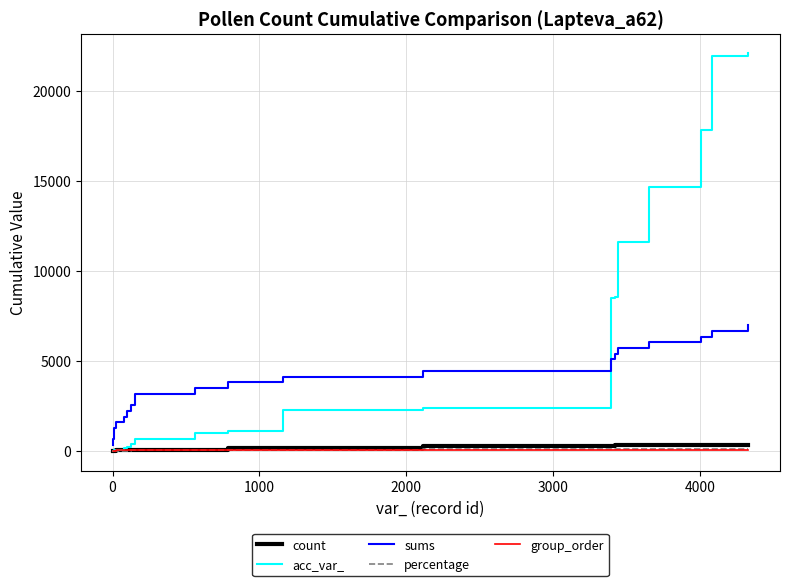

Which series has the largest range (max minus min)?

acc_var_